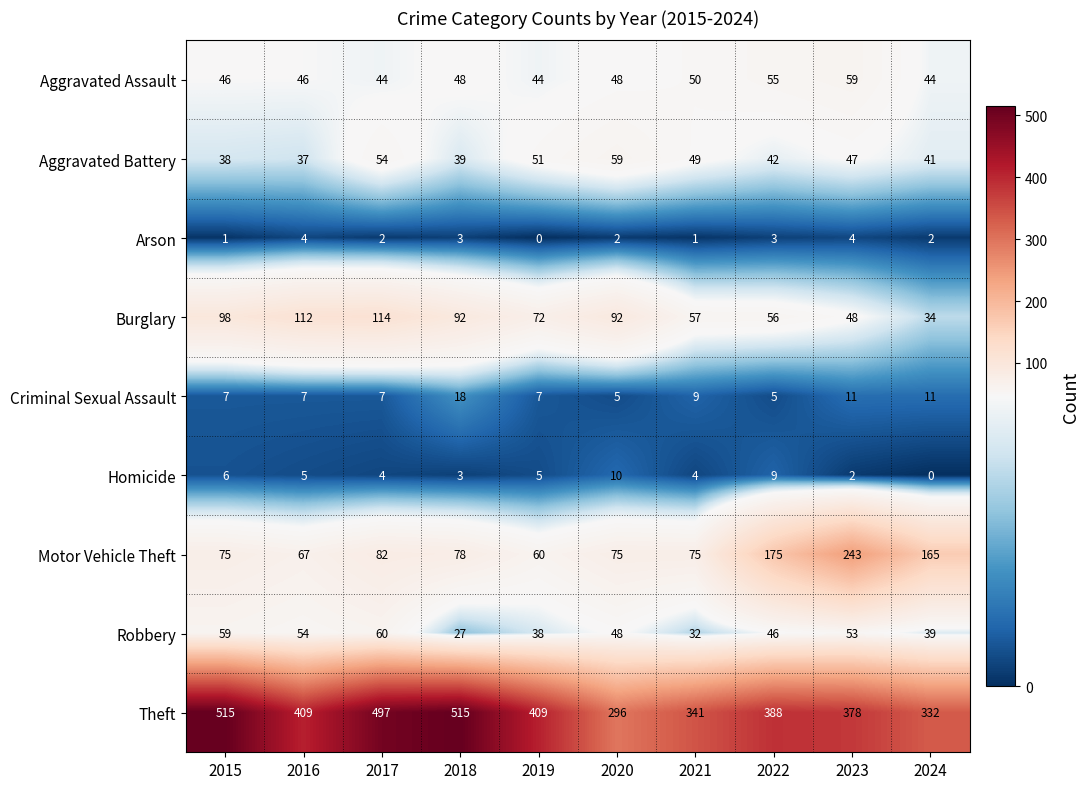

What is the maximum value shown in the chart?

515